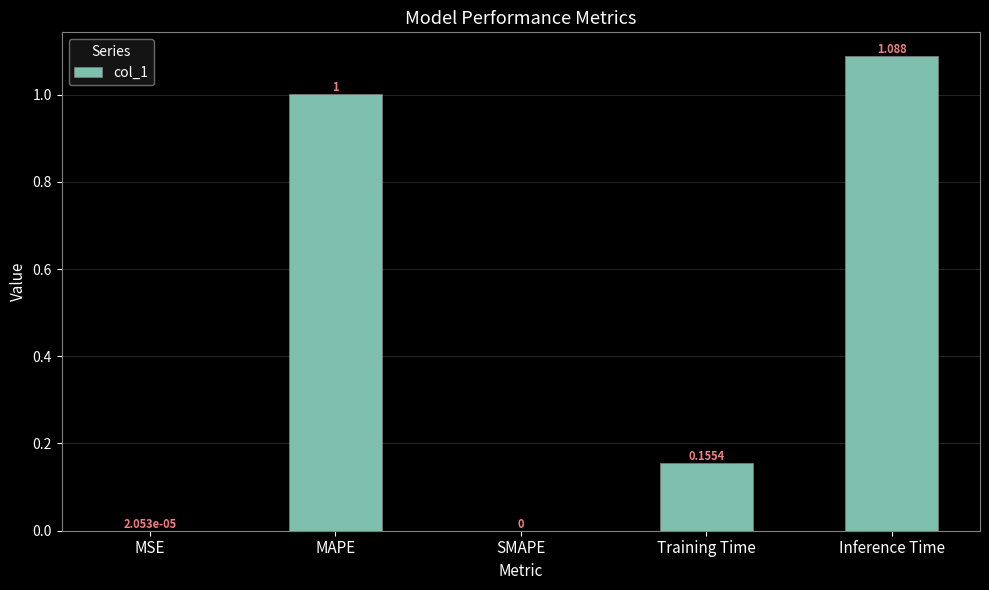

What is the change in value from SMAPE to Inference Time?

+1.1